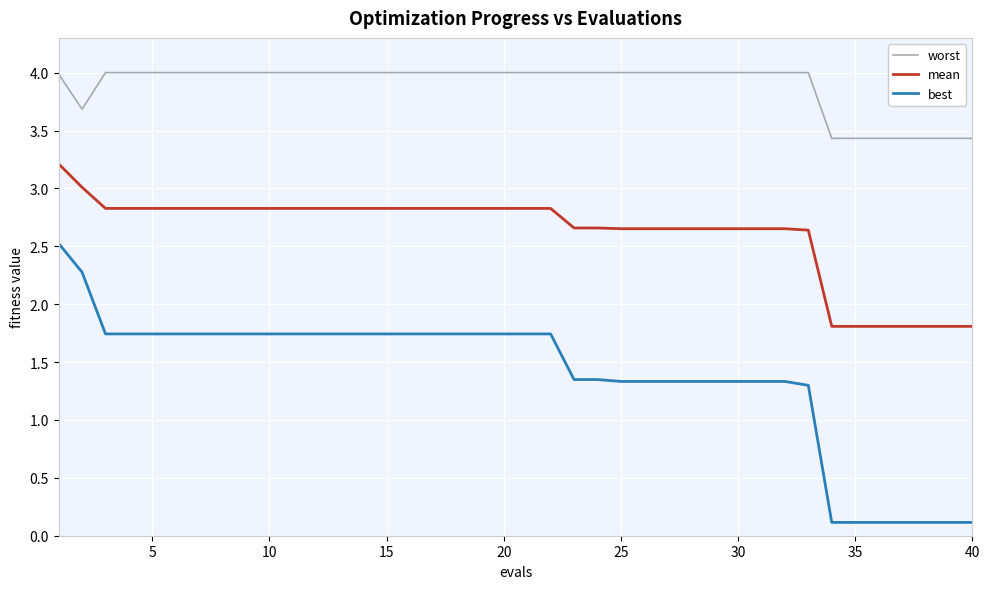

What is the difference between the maximum and minimum values in the best series?

2.4